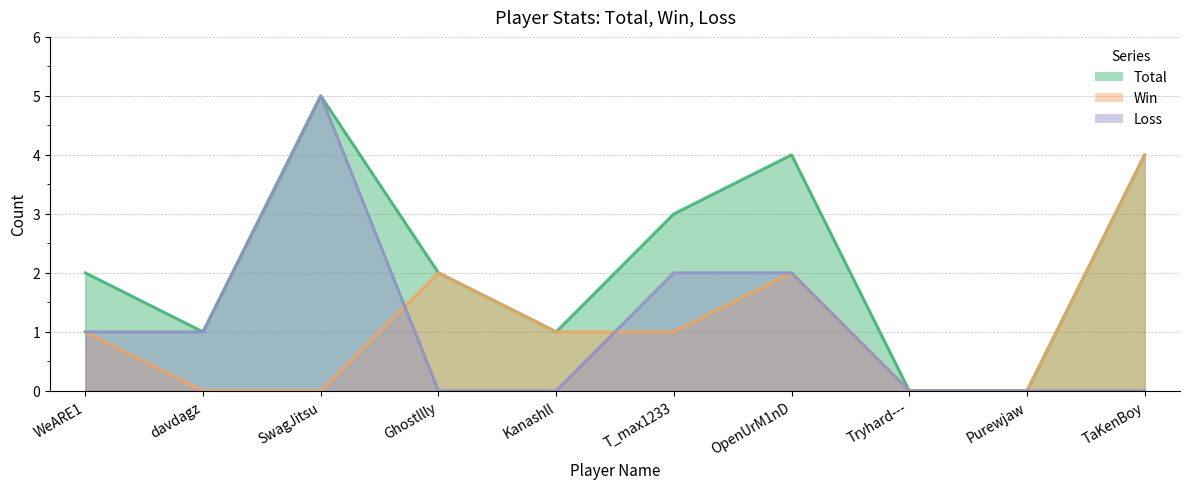

List the labels in order of Win value, smallest first.

davdagz, SwagJitsu, Tryhard---, Purewjaw, WeARE1, Kanashll, T_max1233, Ghostllly, OpenUrM1nD, TaKenBoy